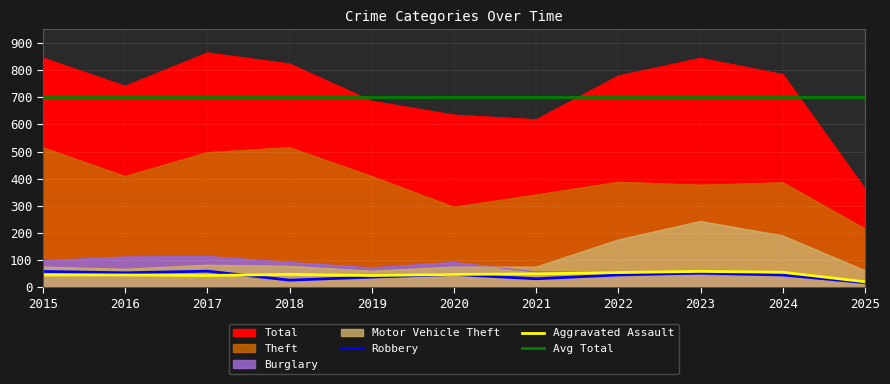

In Aggravated Assault, how many points are higher than both neighbors (excluding endpoints)?

2